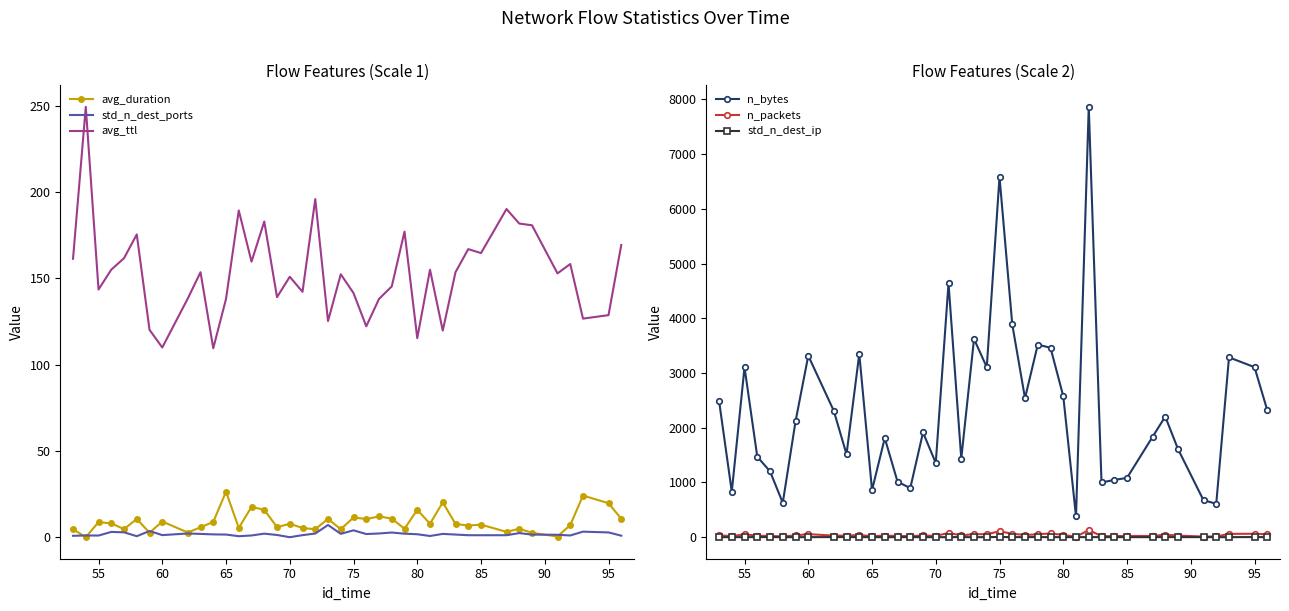

How many lines are shown in the chart?

6